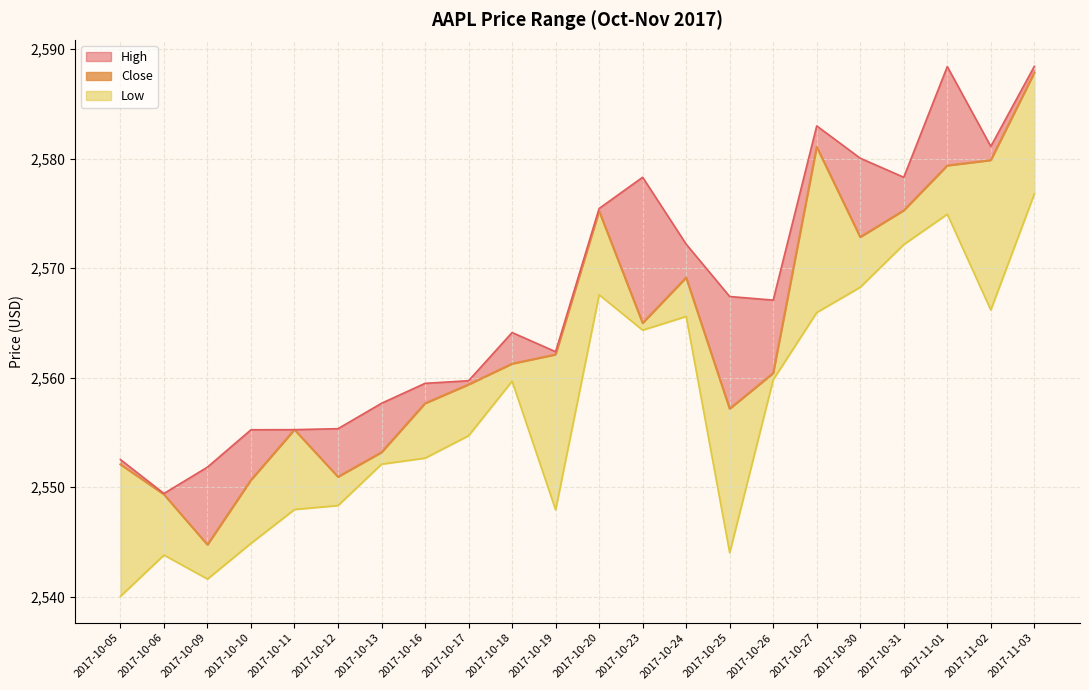

How many interior local peaks does the High_line series have?

4